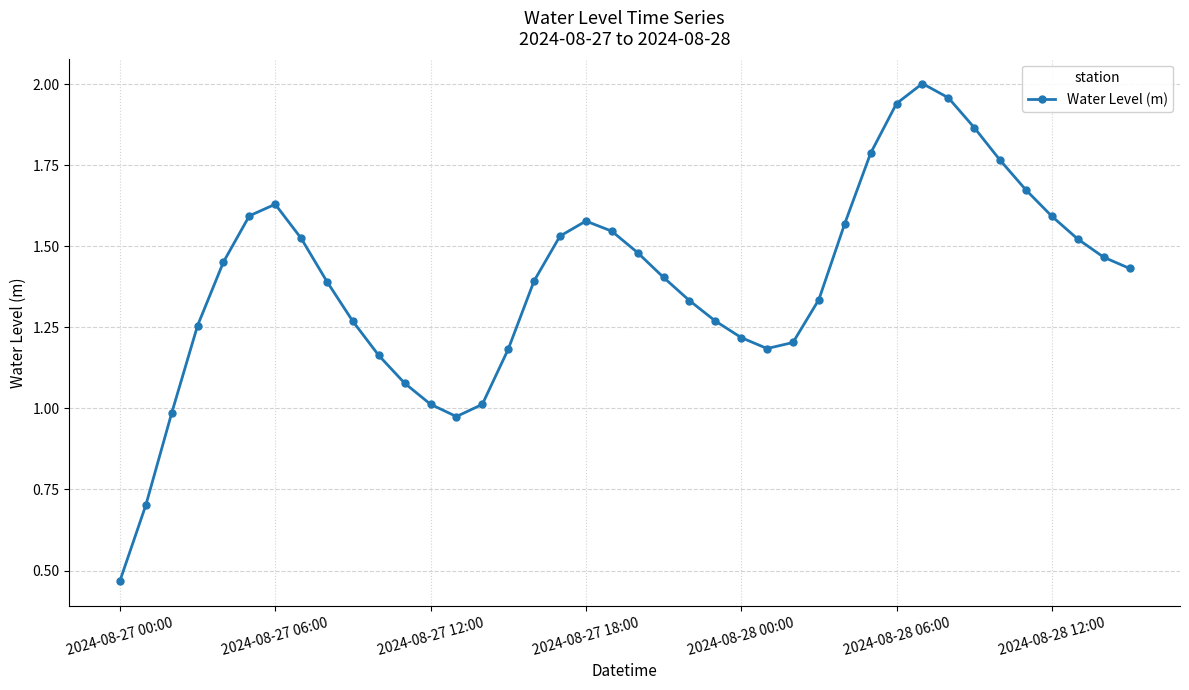

How many interior local peaks (higher than both neighbors) does the data have?

3